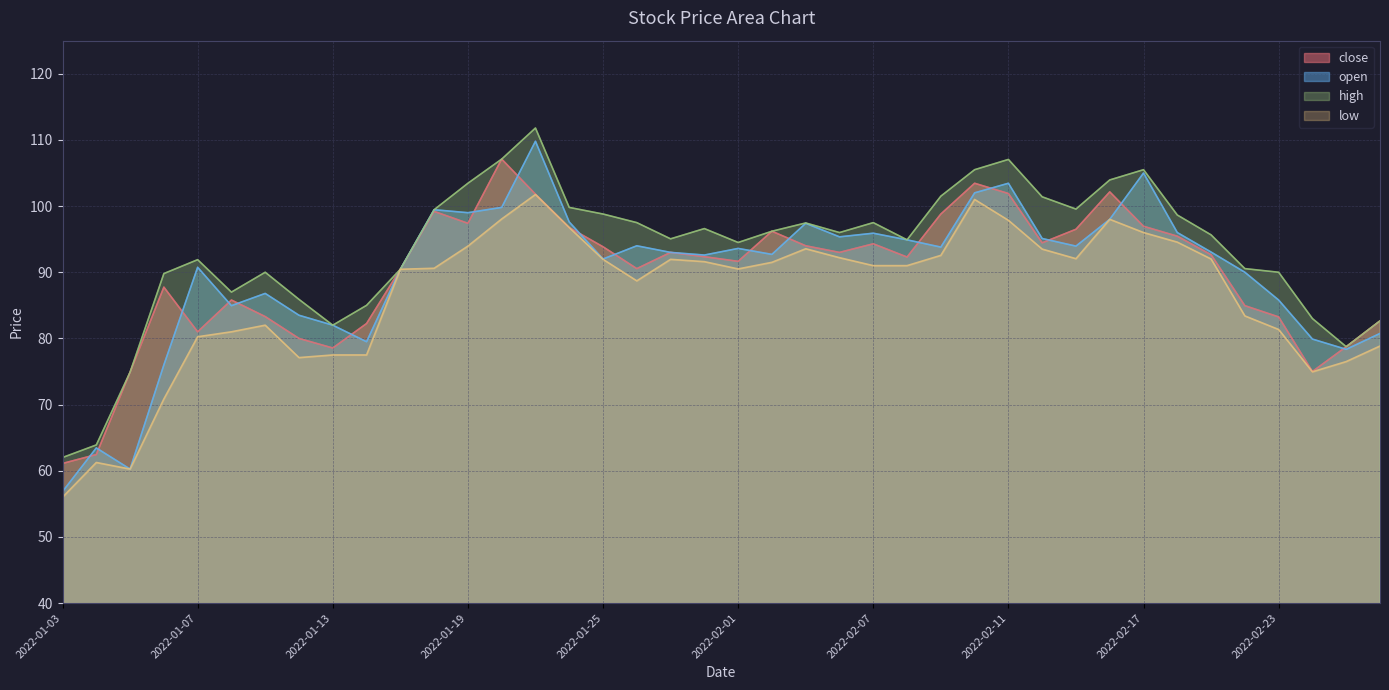

Which has a higher value, 2022-02-04 or 2022-02-21?

2022-02-04